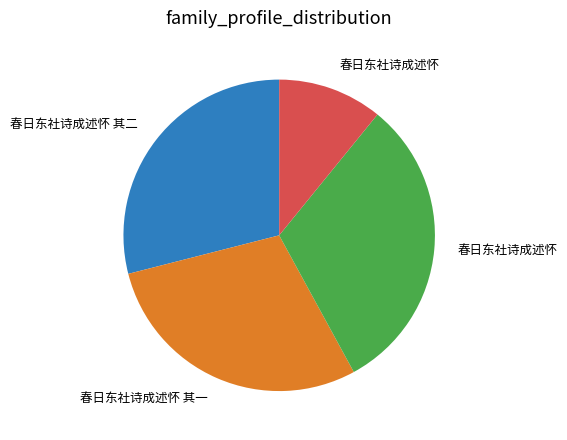

Is there a majority slice in this chart?

No